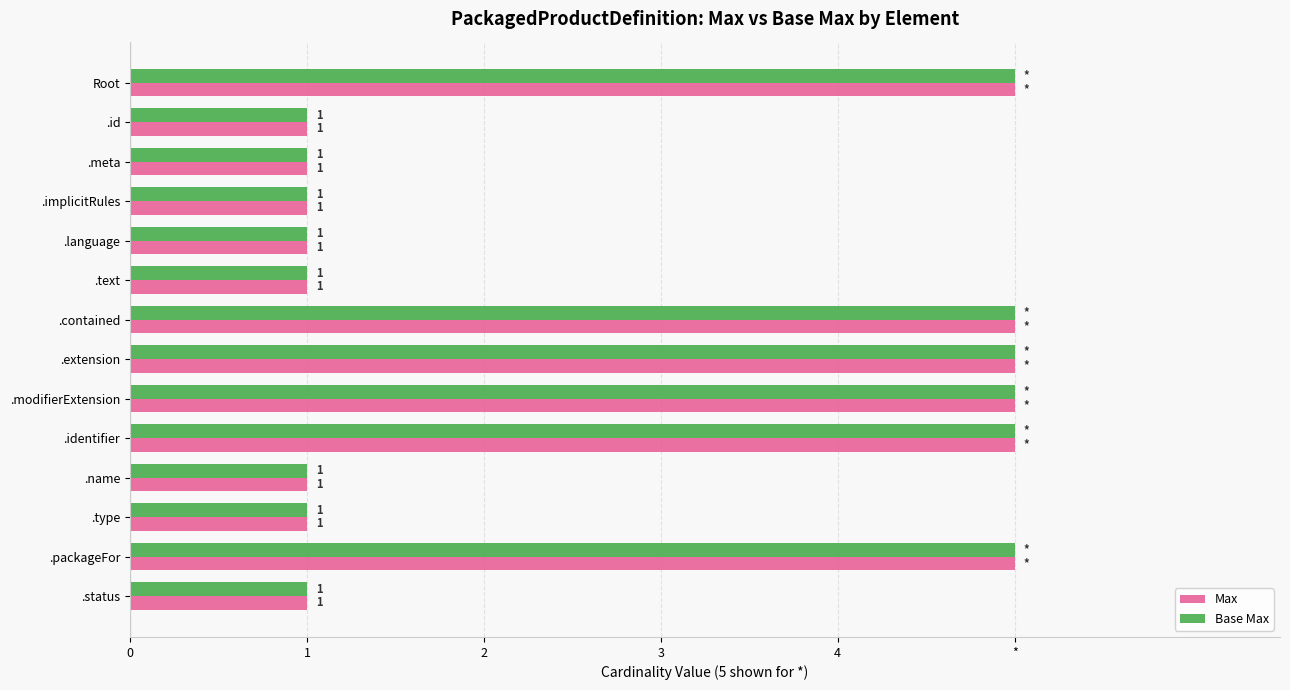

How many Base Max values are between 1 and 5?

14